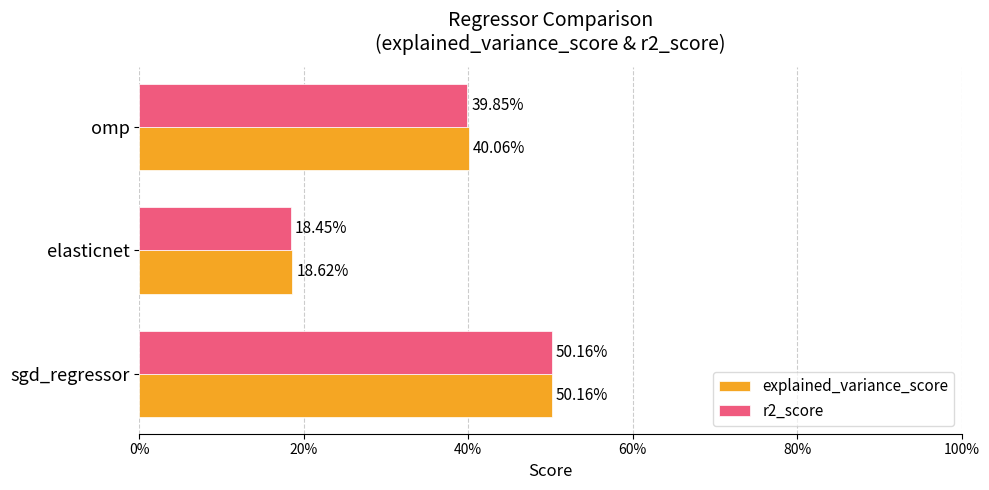

List the series in order of their overall mean, highest first.

explained_variance_score, r2_score